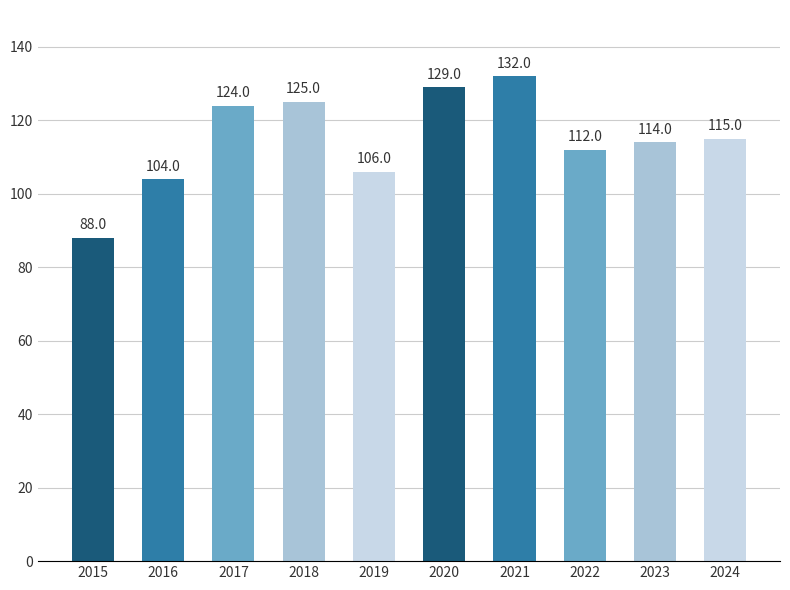

Count the number of data series in this chart.

1